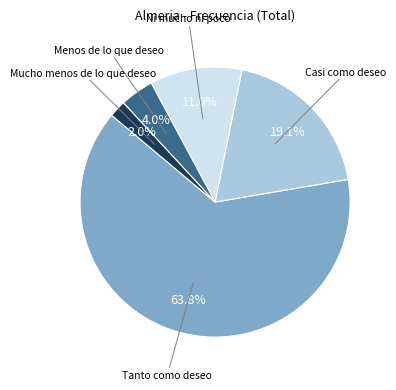

Is there a majority slice in this chart?

Yes